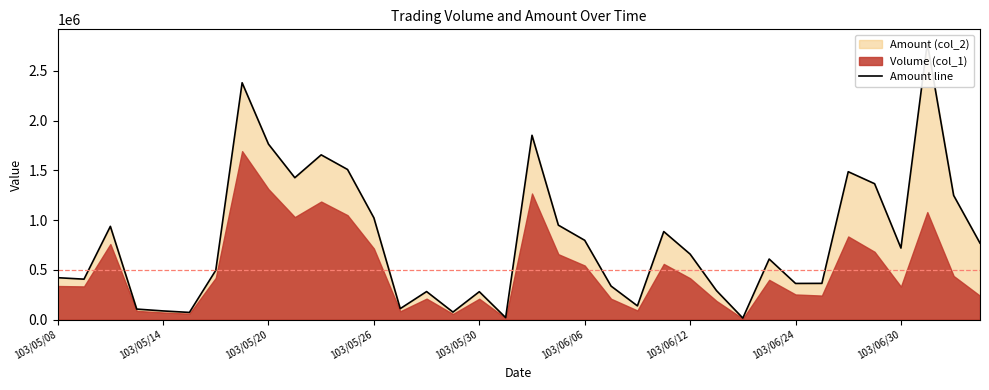

Where does the data first go above 658560?

103/05/20